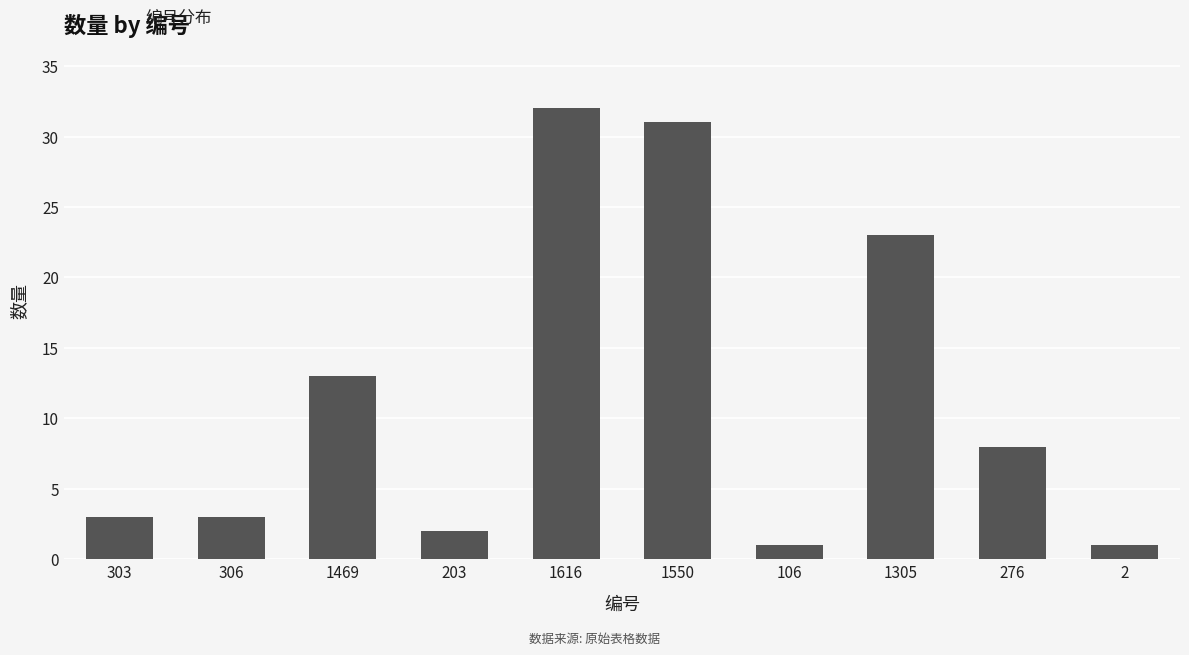

What is the greatest value displayed?

32